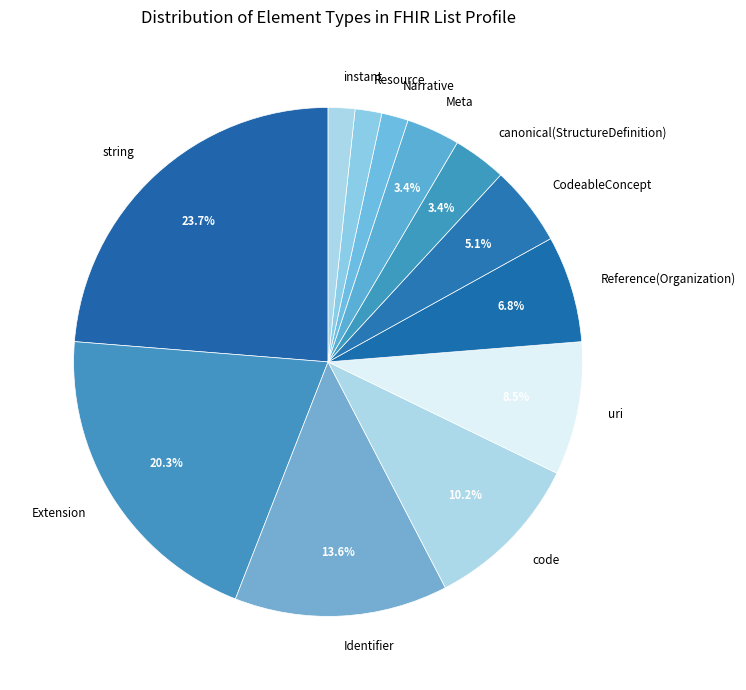

Which category has the biggest portion of the pie?

string